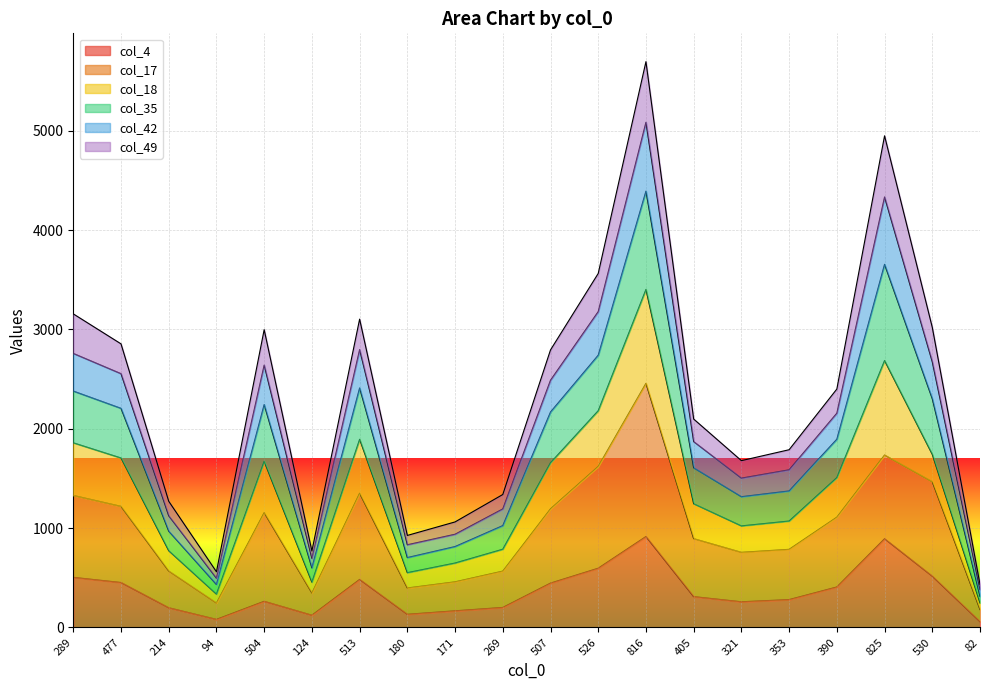

What is the greatest value displayed?

5697